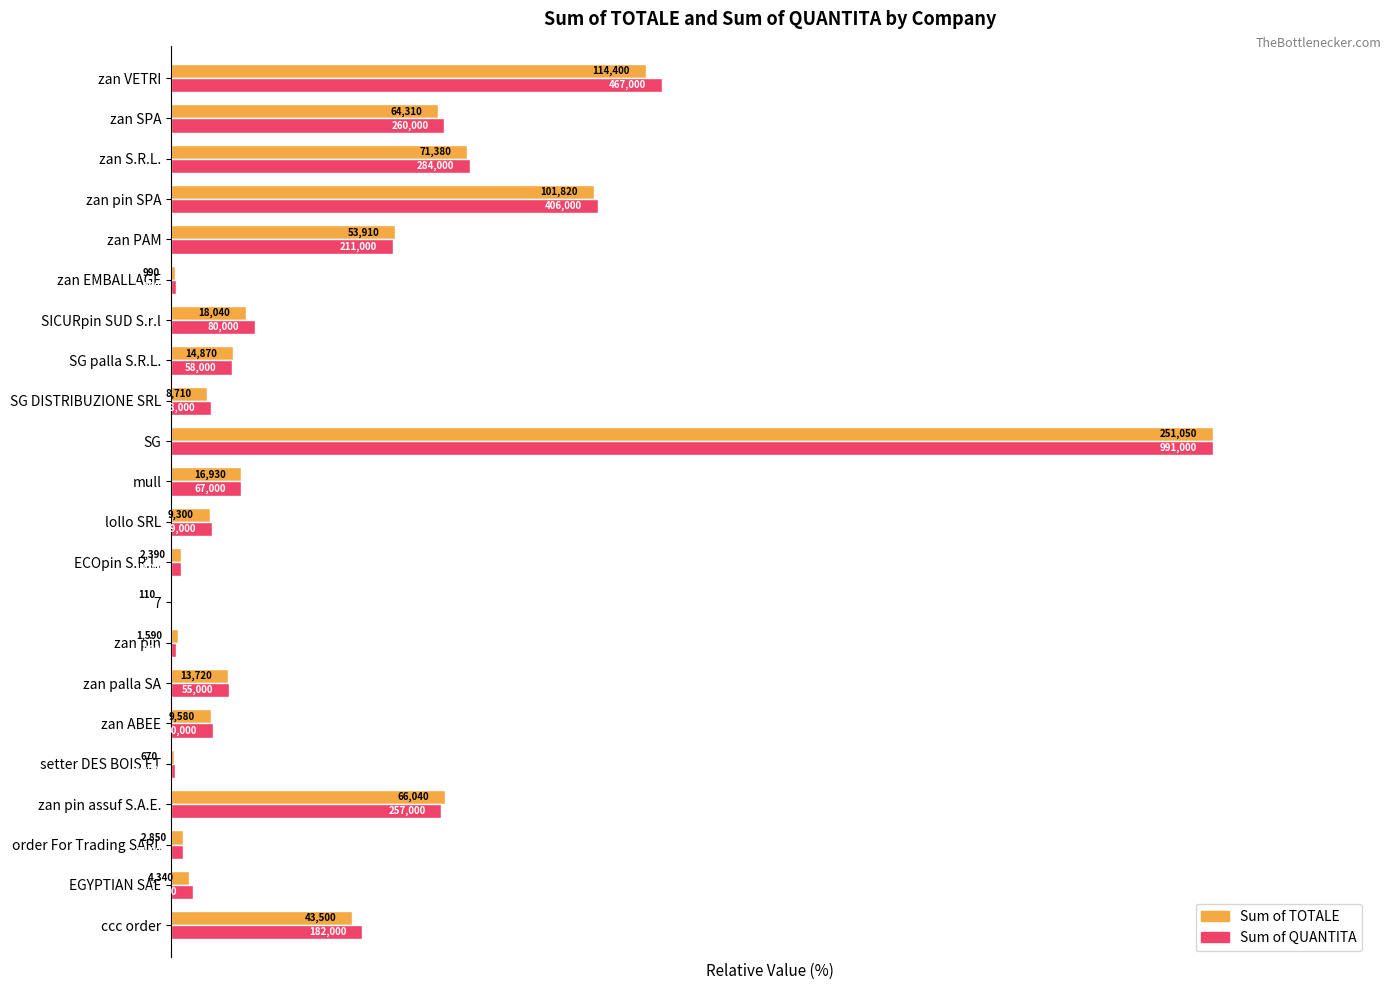

What is the difference between the second highest and second lowest values in the Sum of QUANTITA series?

46.7